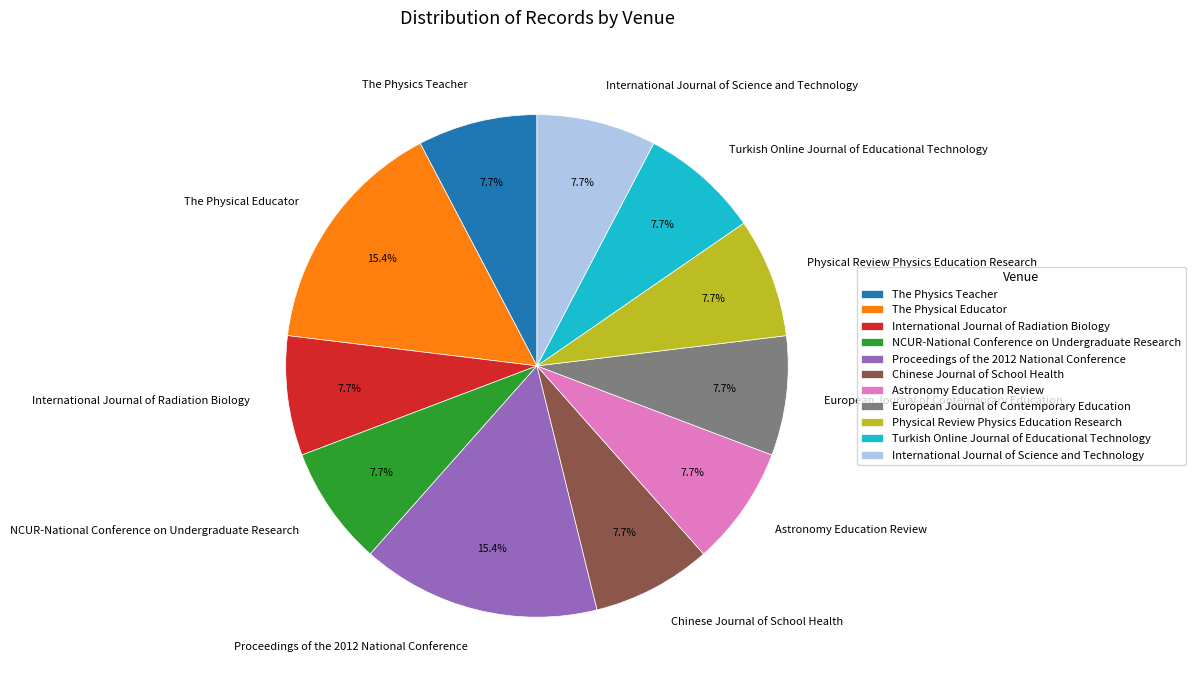

What portion of the pie excludes Chinese Journal of School Health?

92.3%